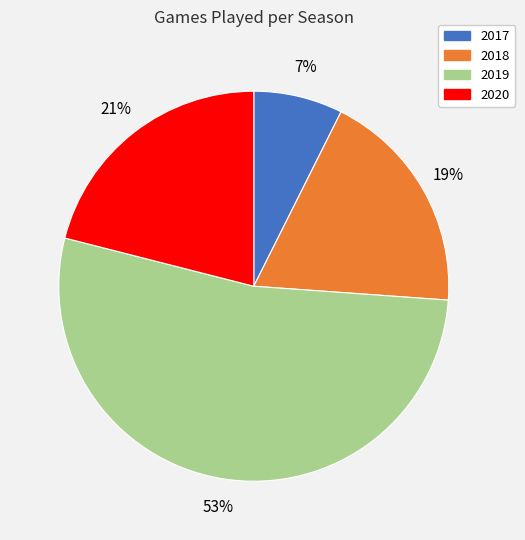

Is there any slice that represents more than half of the pie?

Yes